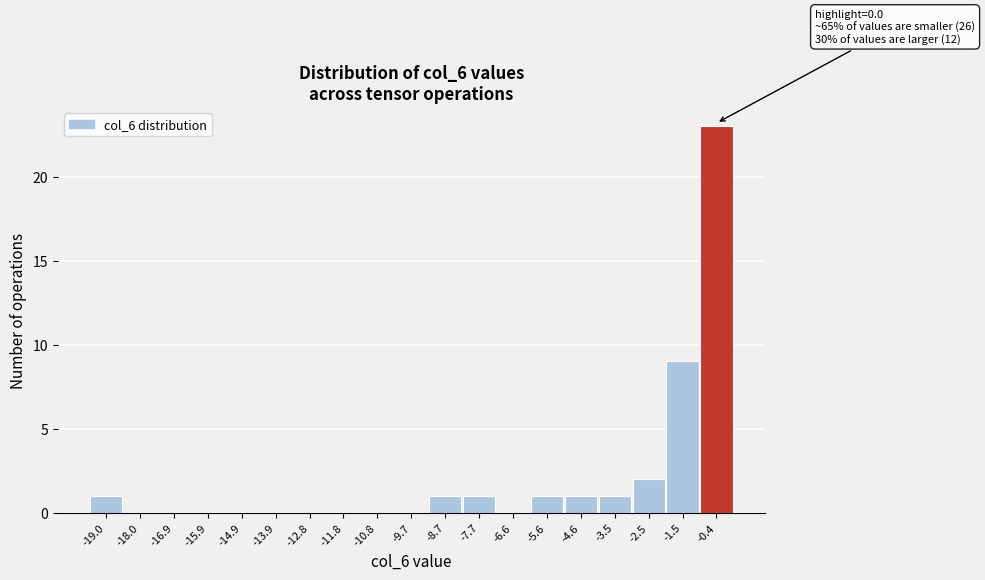

Reading left to right, extract all data points from this chart.

-19.0=1	-18.0=0	-16.9=0	-15.9=0	-14.9=0	-13.9=0	-12.8=0	-11.8=0	-10.8=0	-9.7=0	-8.7=1	-7.7=1	-6.6=0	-5.6=1	-4.6=1	-3.5=1	-2.5=2	-1.5=9	-0.4=23